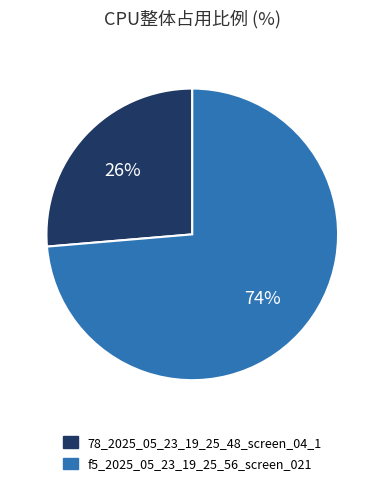

The 78_2025_05_23_19_25_48_screen_04_1 slice represents 40% of the pie. True or false?

False